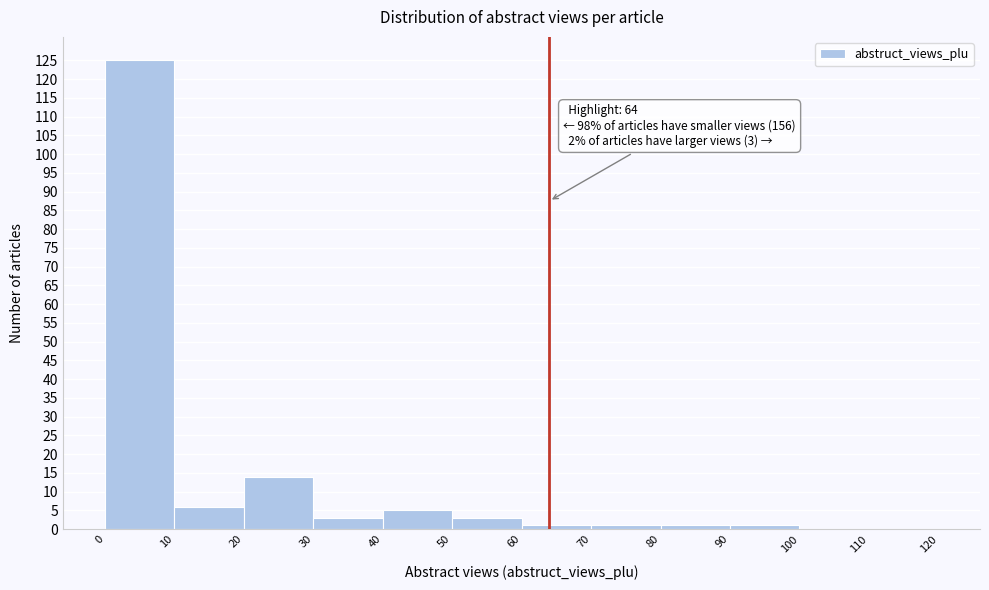

Over which range of the x-axis is the bar tallest?

0 to 10